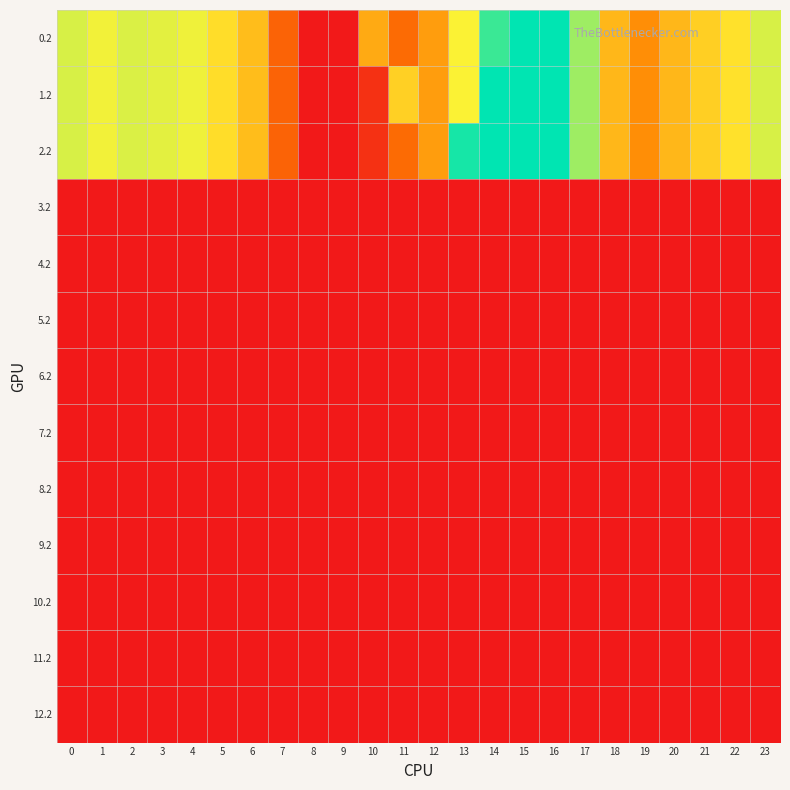

At how many categories does at least one series exceed 91?

22